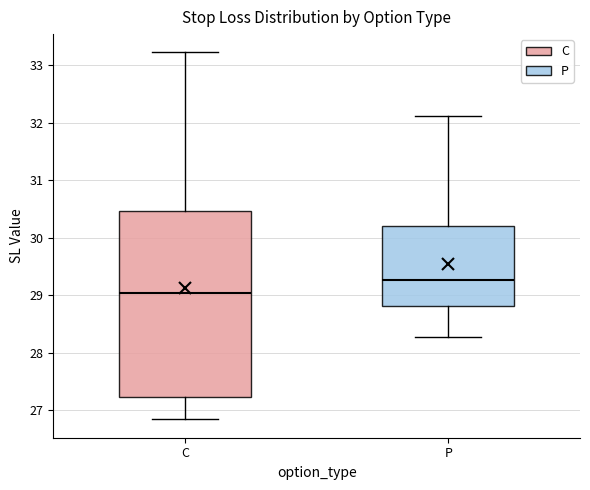

Which box has the lowest median line?

C